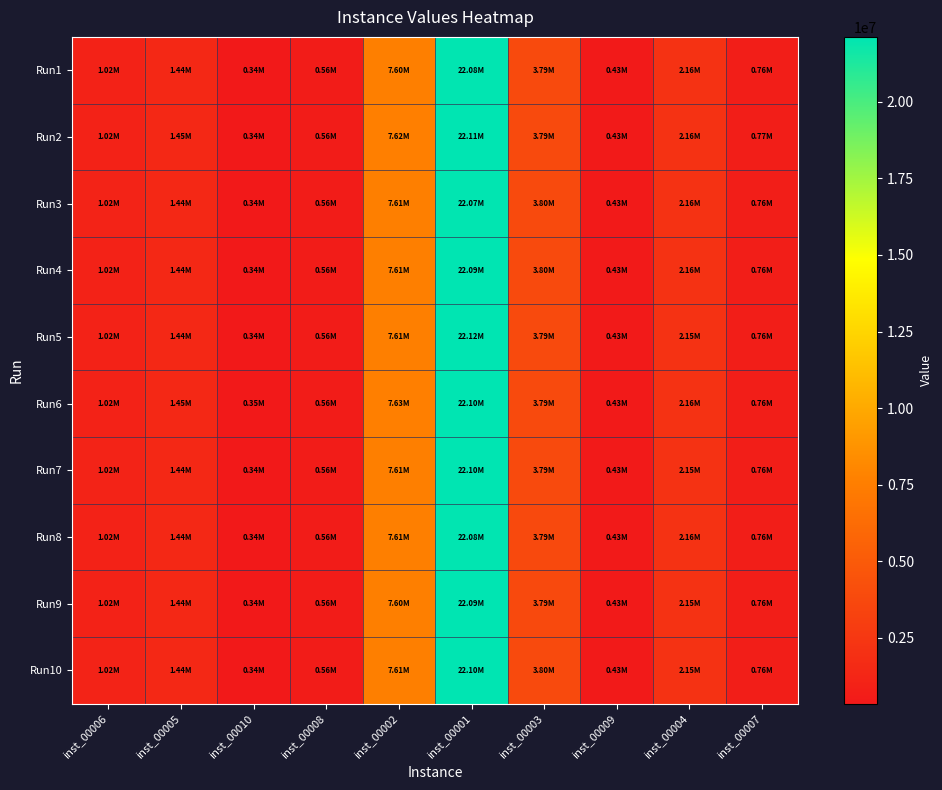

Which series has the largest range (max minus min)?

Run5